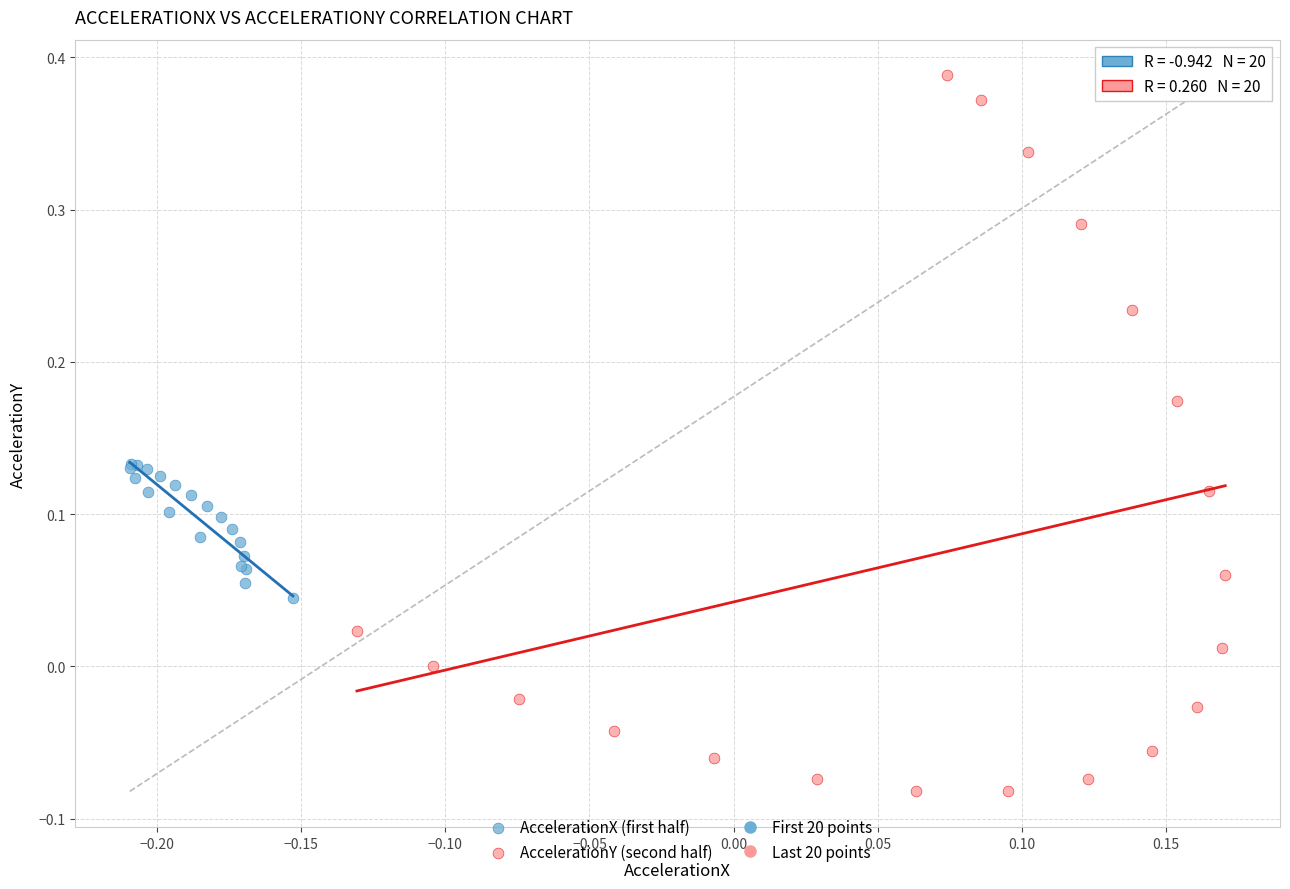

Which series reaches the minimum Y coordinate?

AccelerationY (second half)